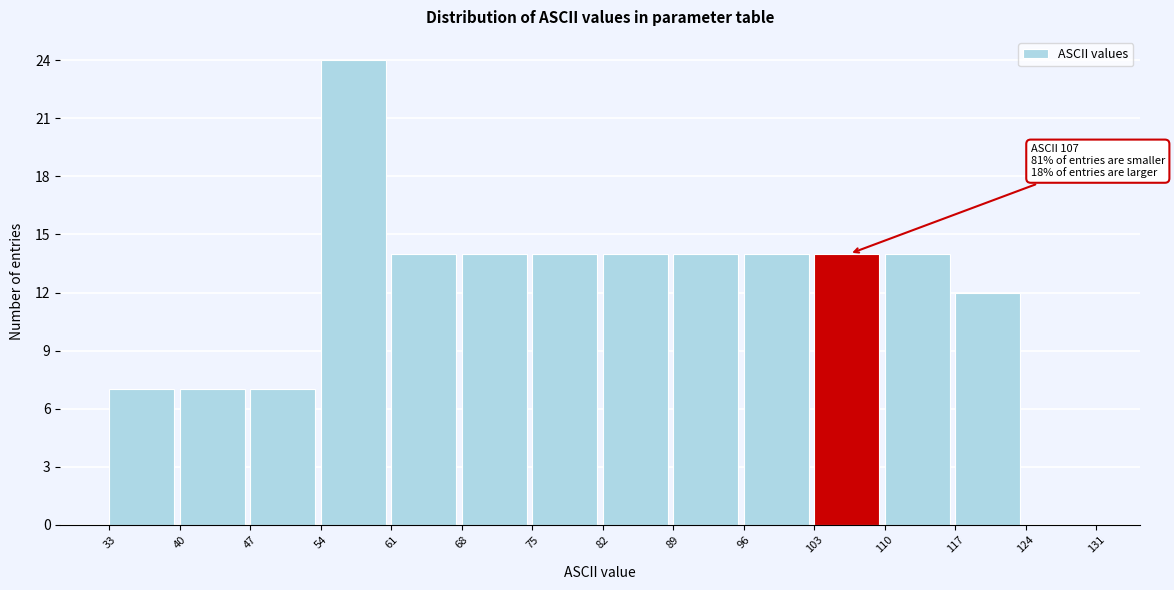

Which range on the x-axis has the tallest bar?

54 to 61